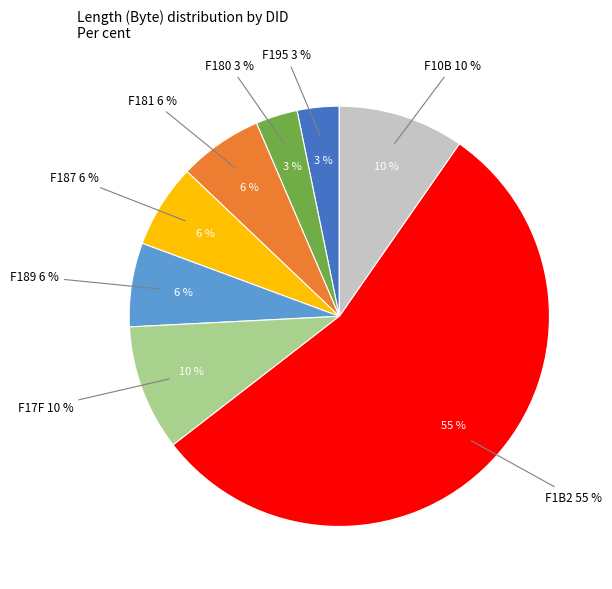

Is it true that F187 is 6% of the pie?

True